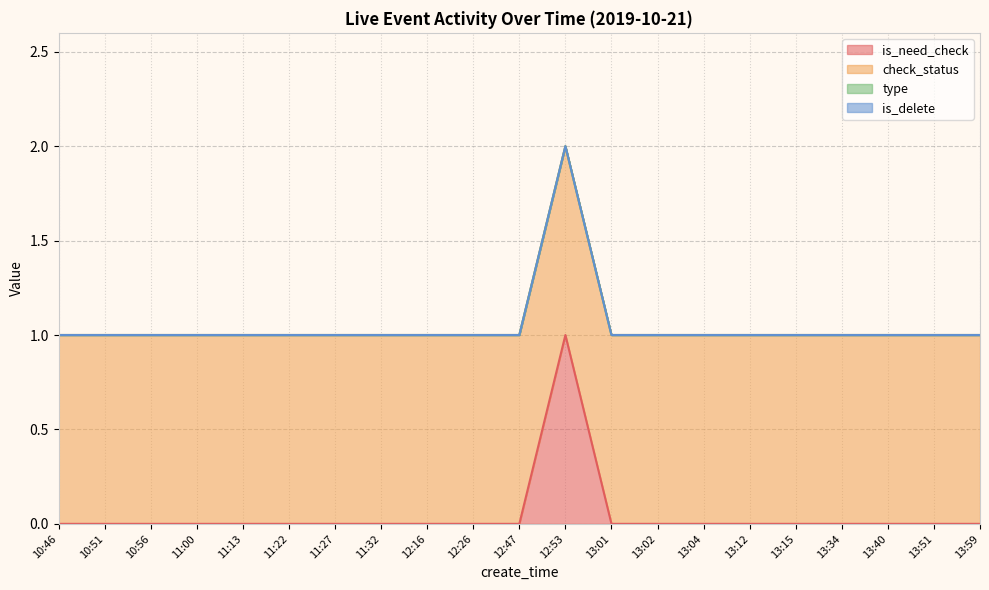

Which series has the largest range (max minus min)?

is_need_check